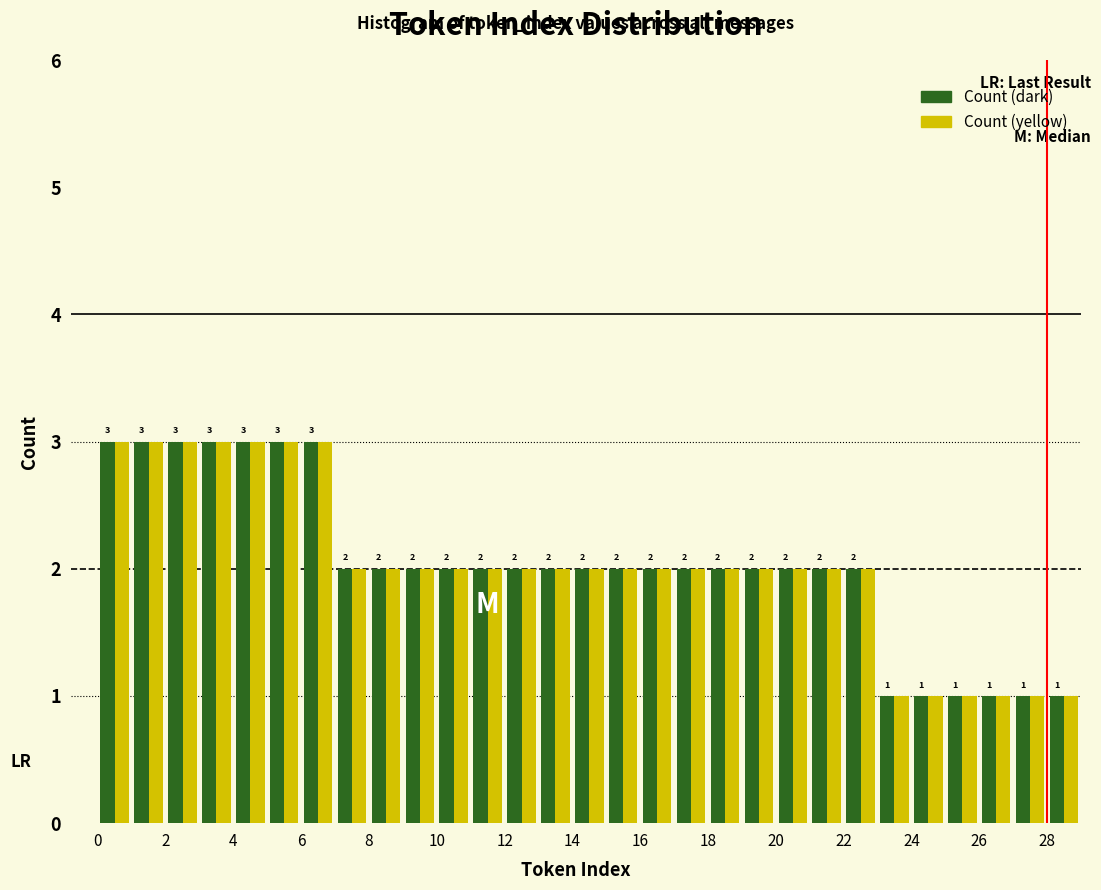

What is the height of the Count (yellow) bar covering 27 to 28 on the x-axis?

1